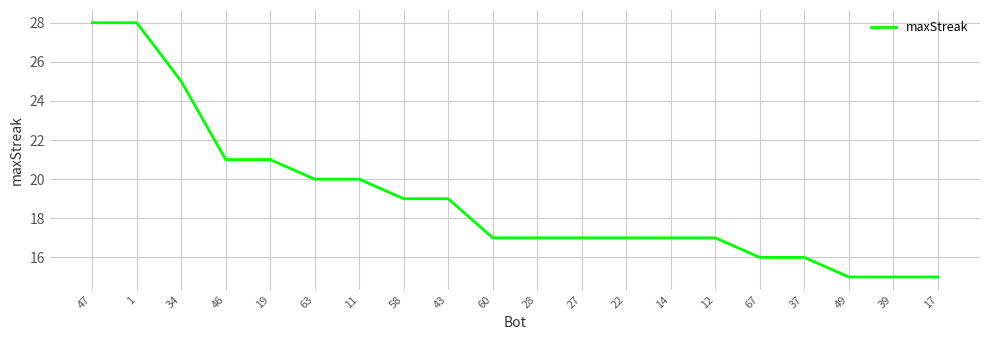

True or false: the data shows 21 at 19.

True